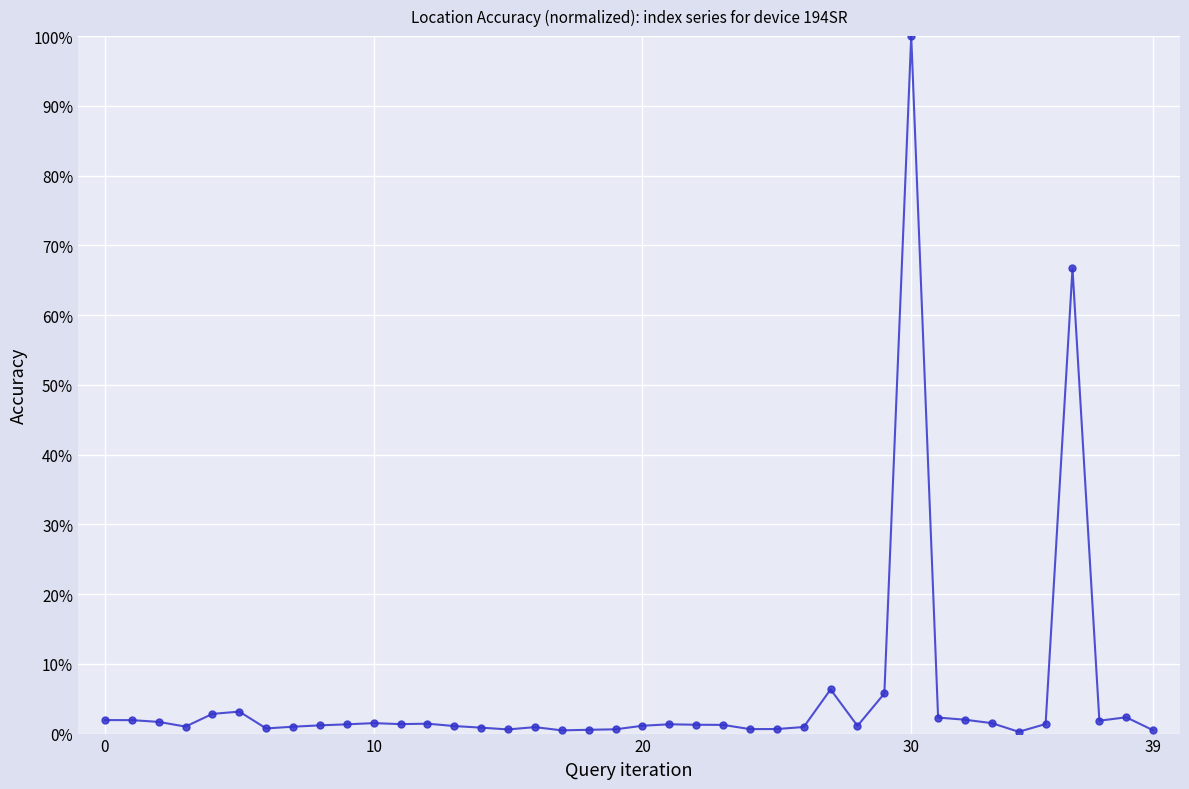

What is the sum of all values?

225.2